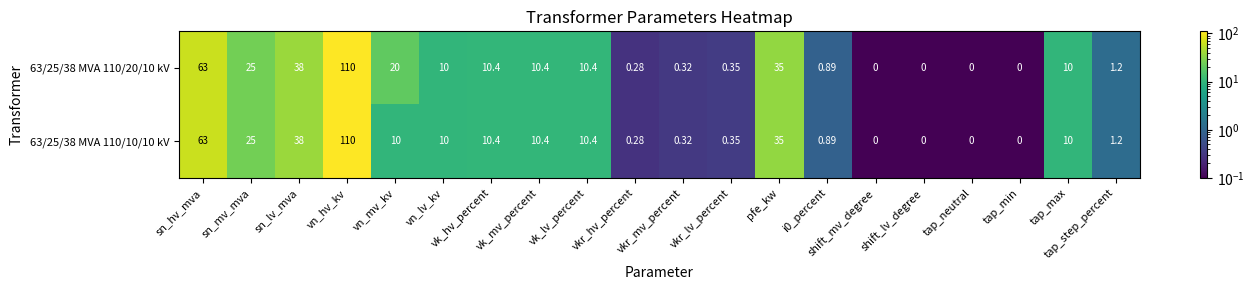

Which label corresponds to the largest value in the chart?

vn_hv_kv